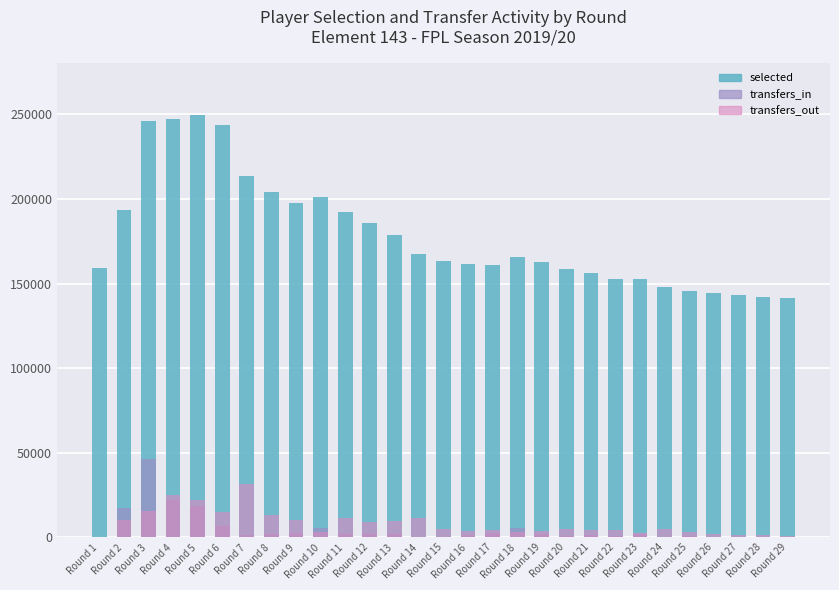

Is it true that transfers_in equals 46539 at Round 3?

True